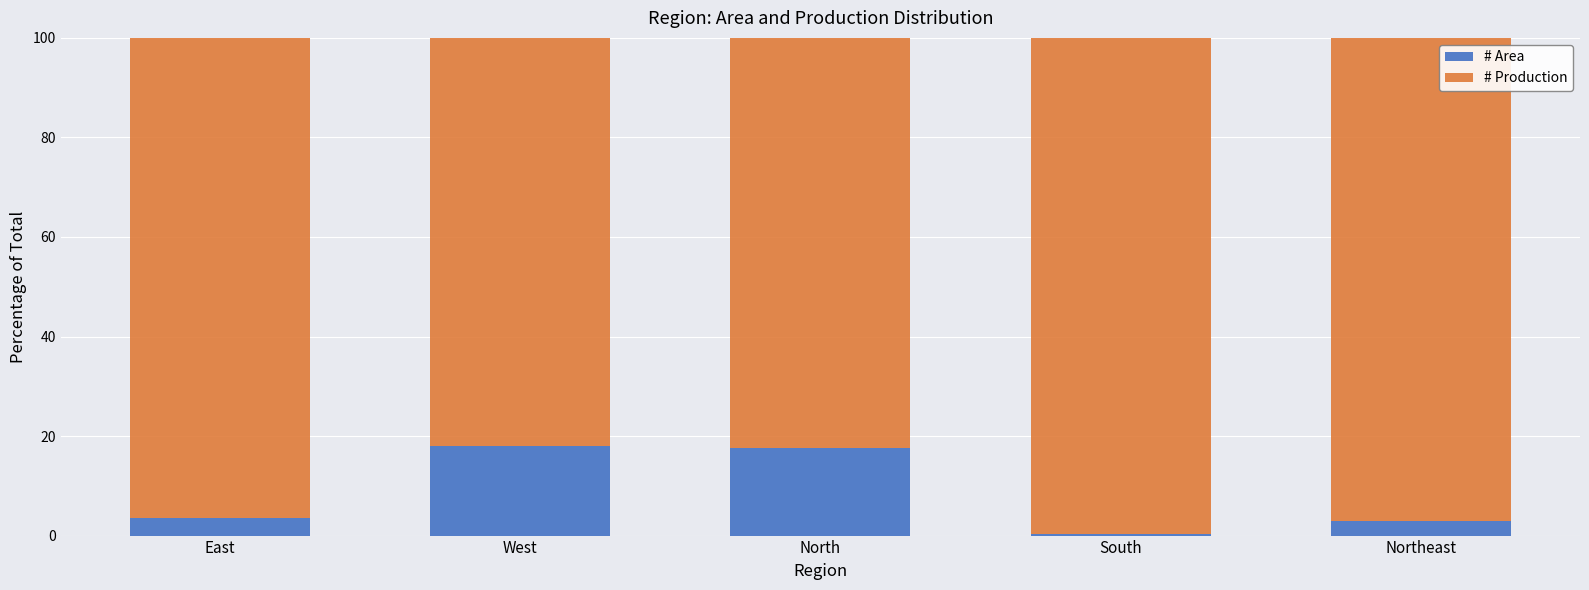

What is the average value of the # Area series?

8.4